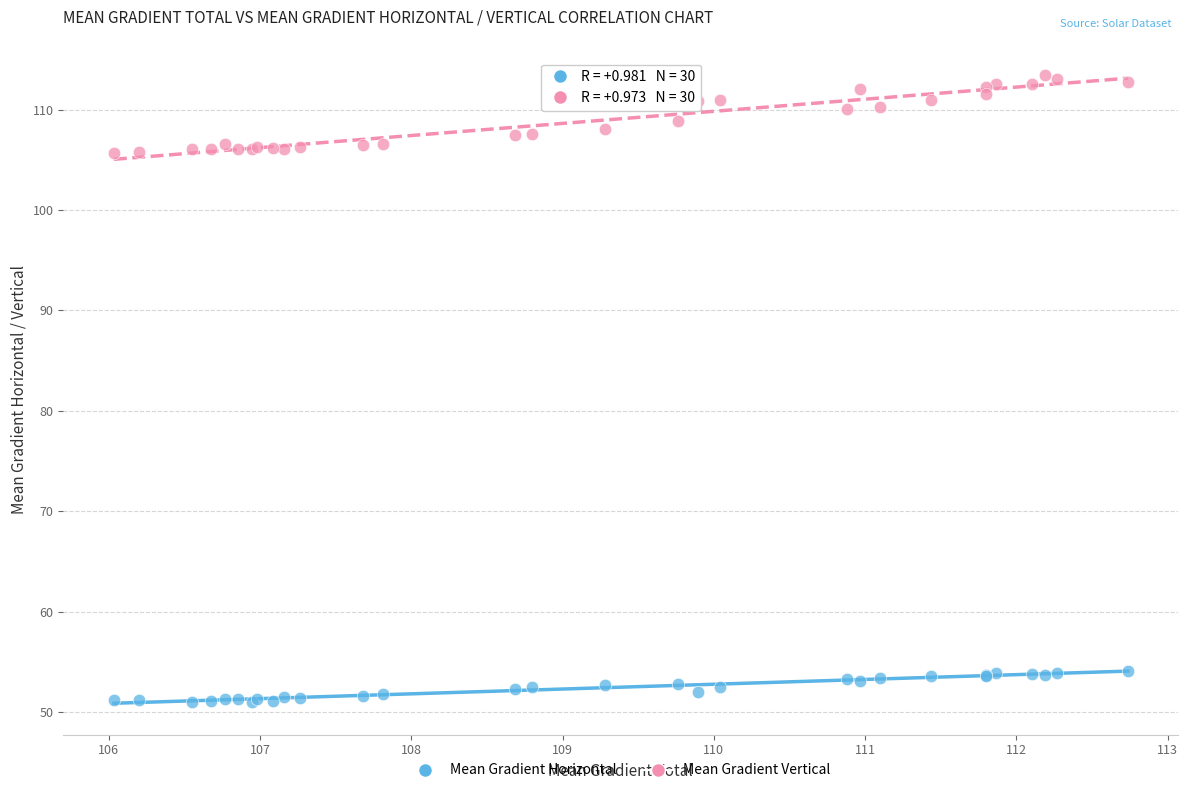

Which series contains the lowest Y value?

Mean Gradient Horizontal